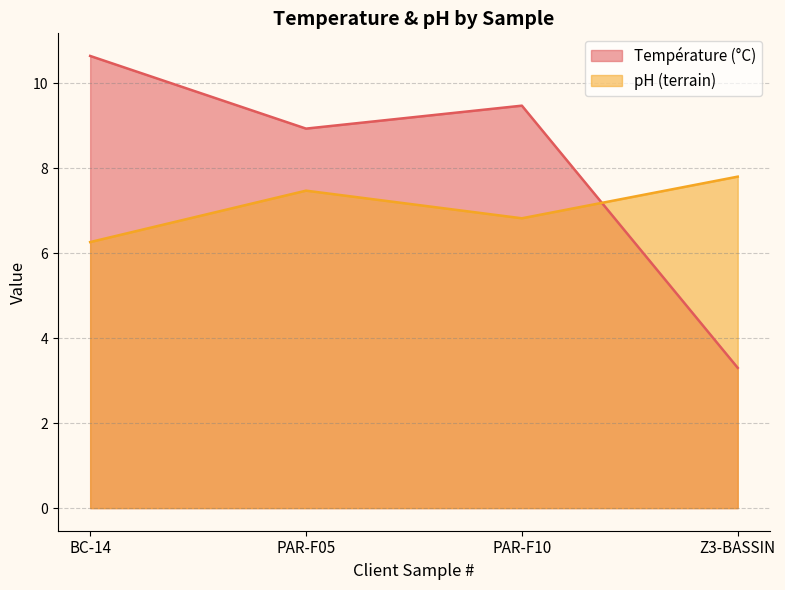

How many times do Température (°C) and pH (terrain) cross each other?

1